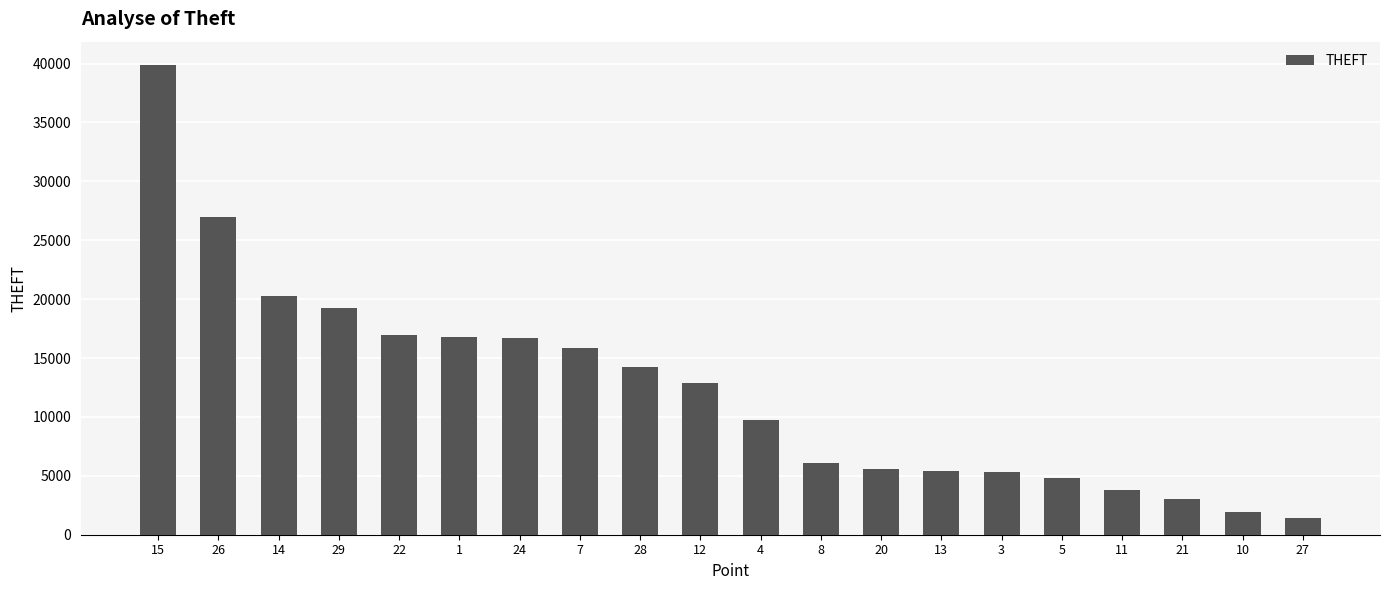

At which label does the data first exceed 12868?

15